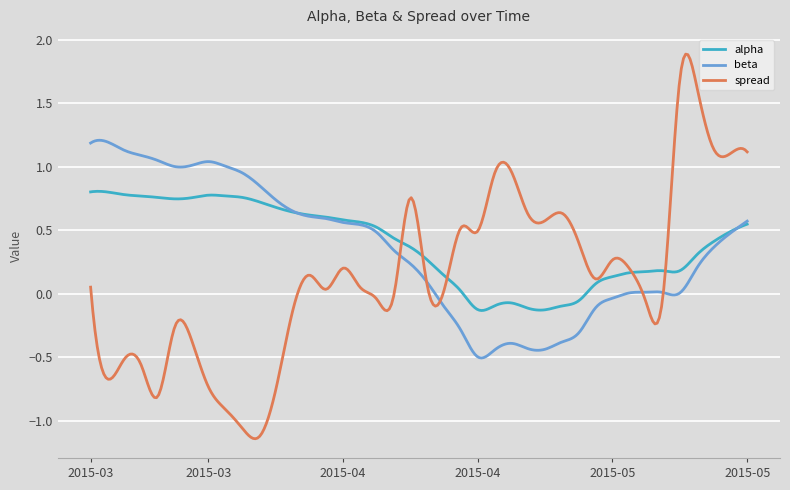

Which series has the widest spread of values?

spread